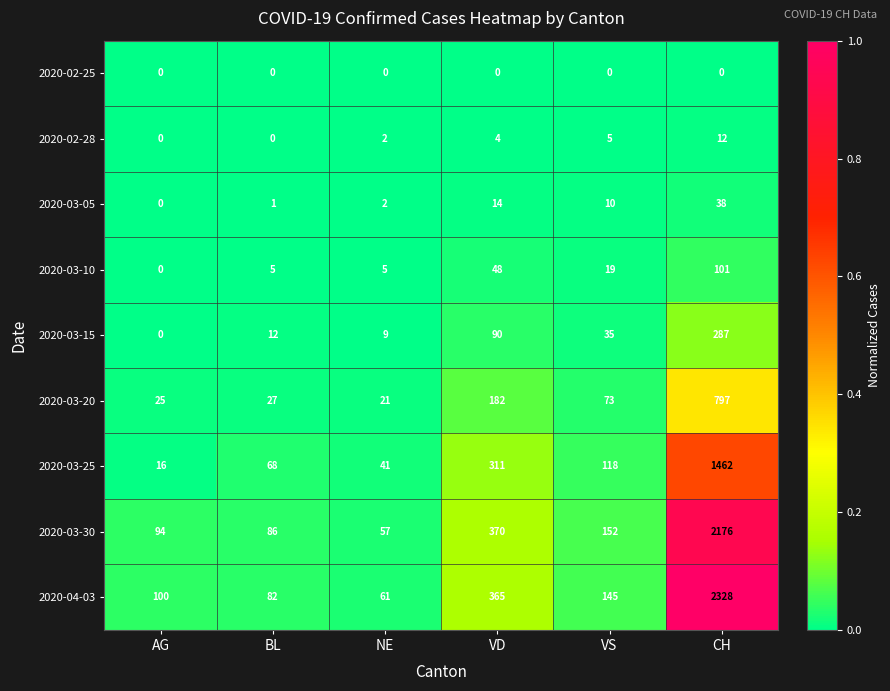

What is the sum of all 2020-03-25 values?

2016